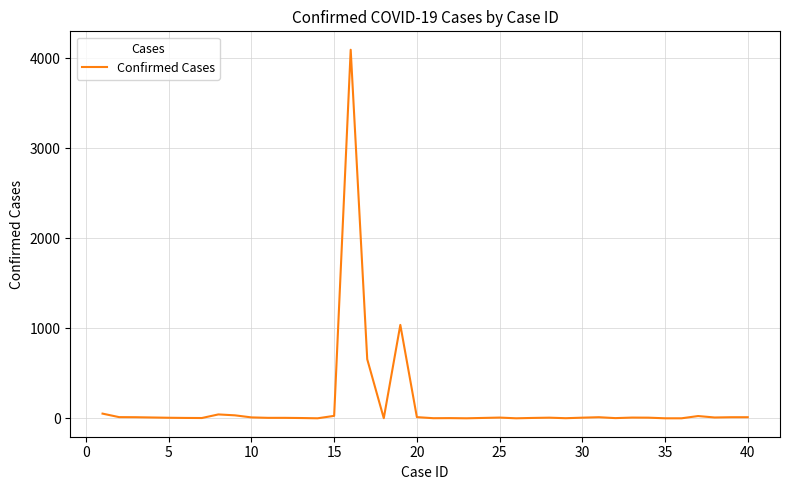

What is the difference between the maximum and minimum values?

4095